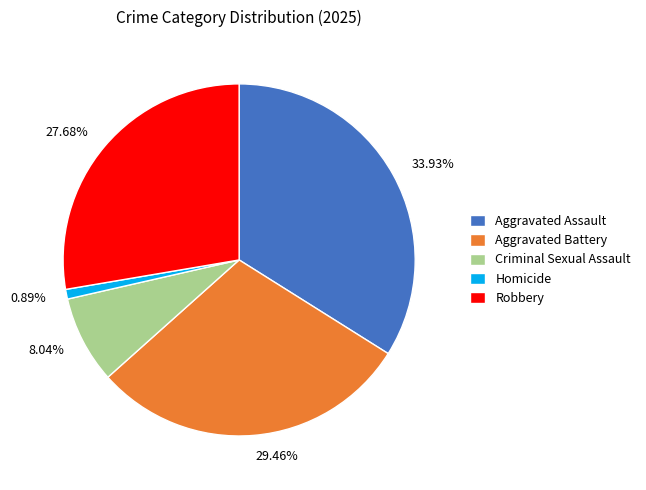

The Robbery slice represents 28% of the pie. True or false?

True